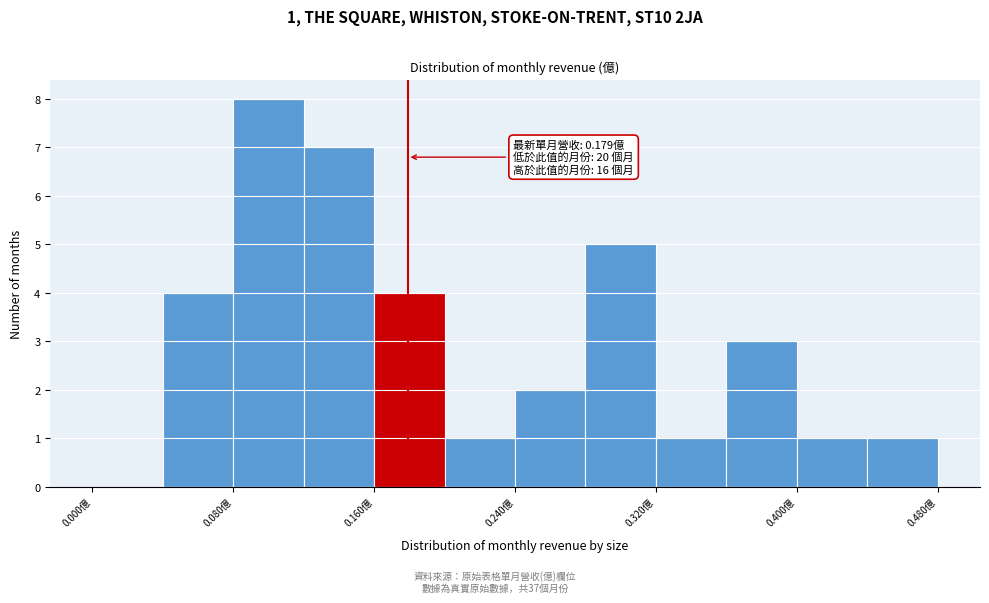

Which range on the x-axis has the tallest bar?

0.08 to 0.12